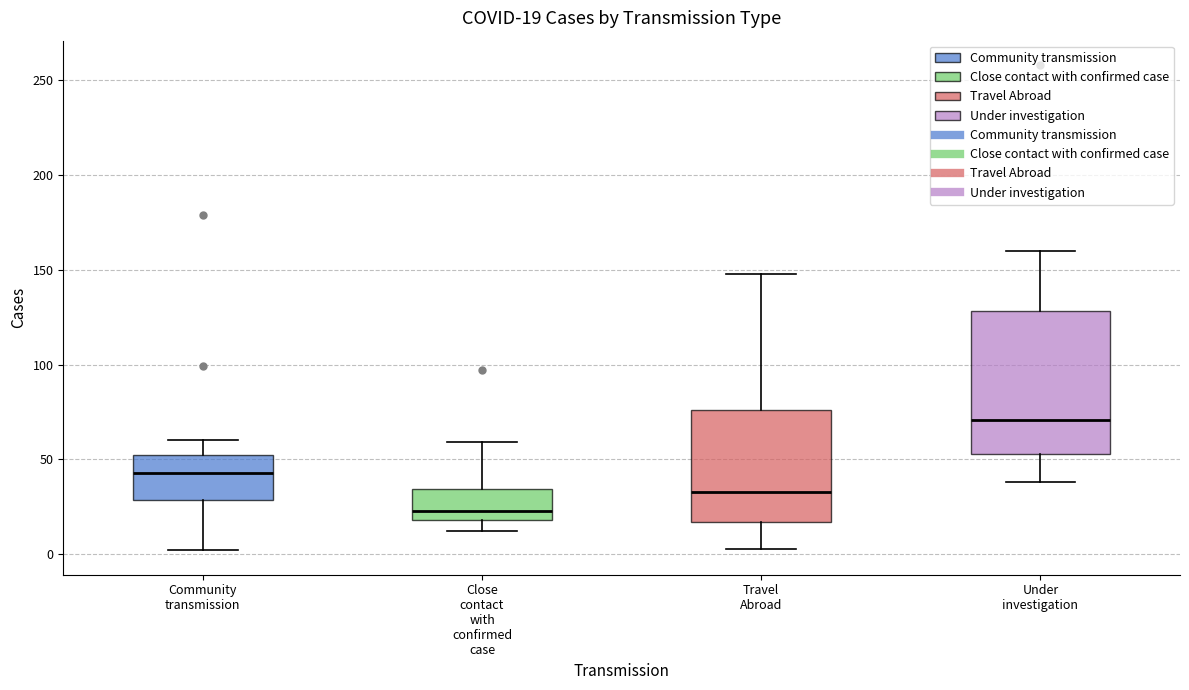

Which box has the highest median line?

Under investigation